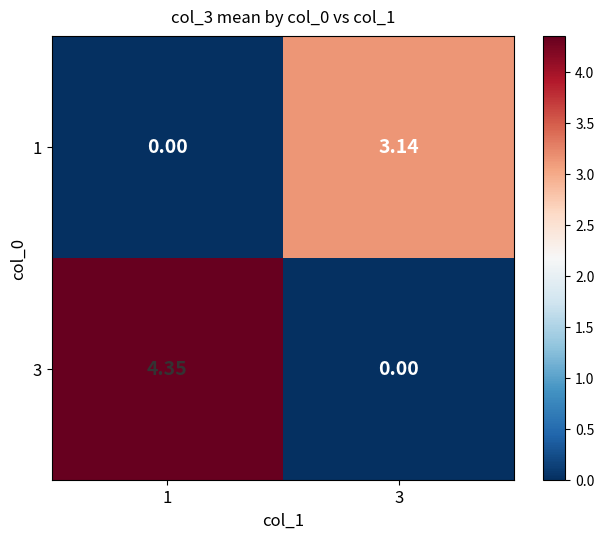

List the series in order of their peak value, lowest first.

1, 3